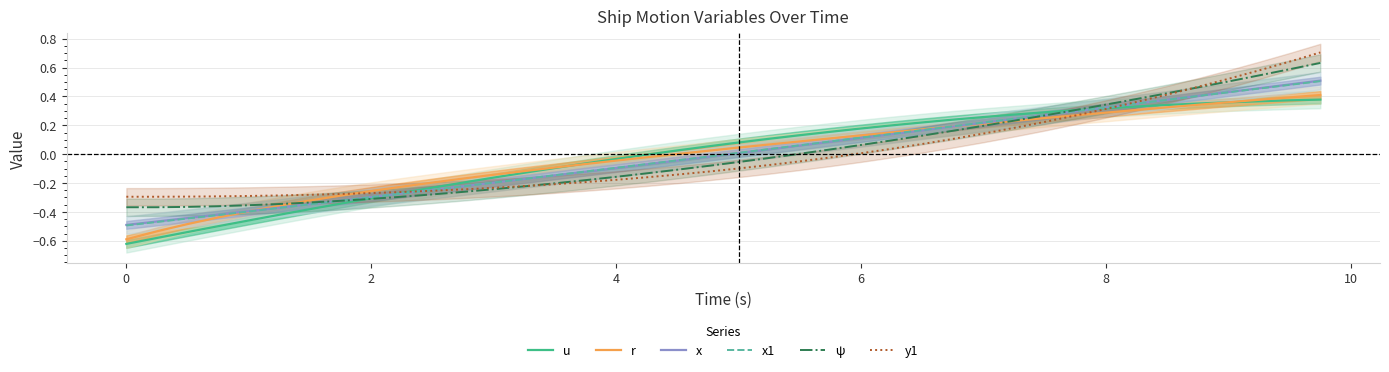

How many values in ψ are below zero?

22